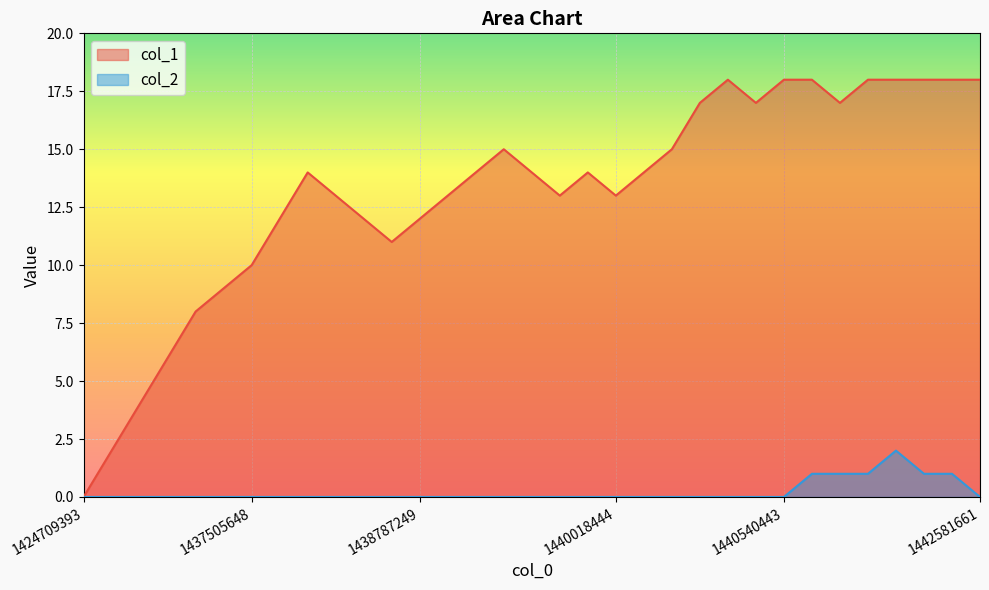

Does the chart display data point markers on the line(s)?

No